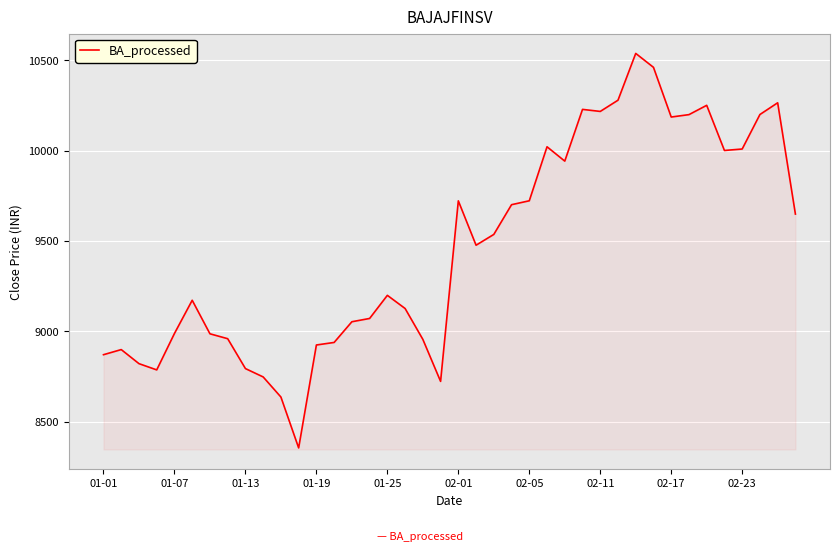

What is the maximum value shown in the chart?

10537.7